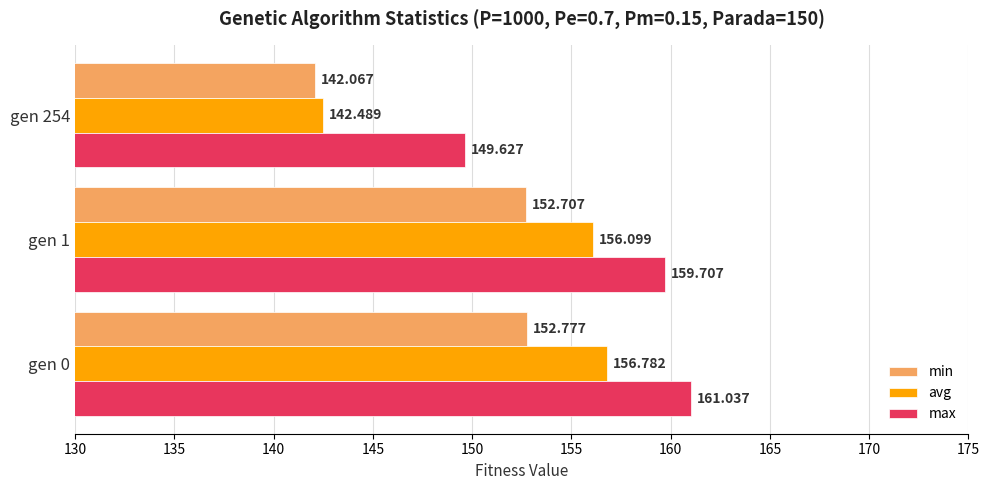

List the labels in order of max value, largest first.

gen 0, gen 1, gen 254